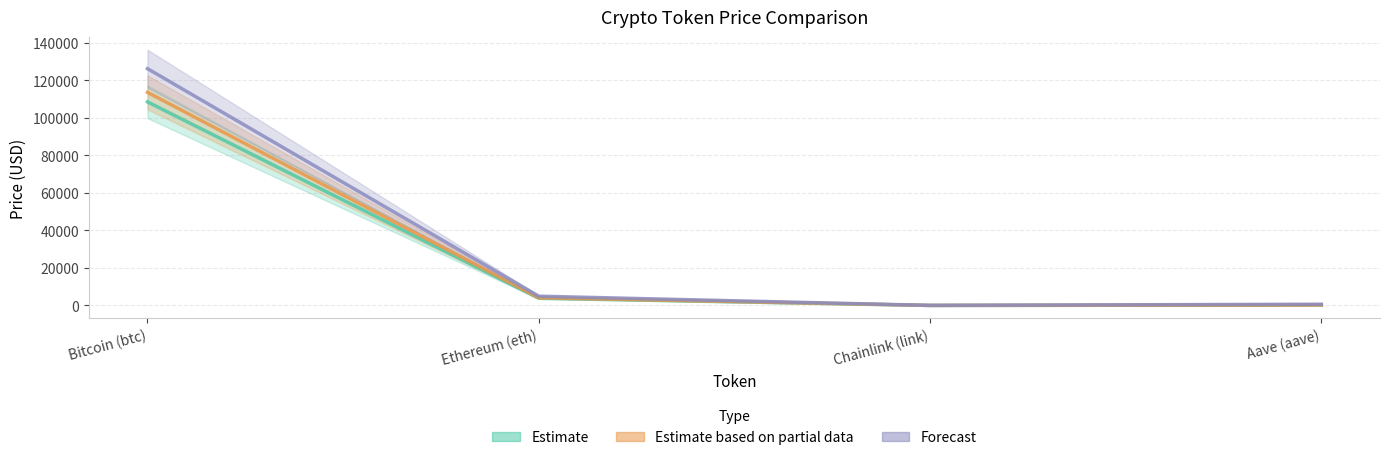

True or false: price and allTimeHigh cross at least once.

False